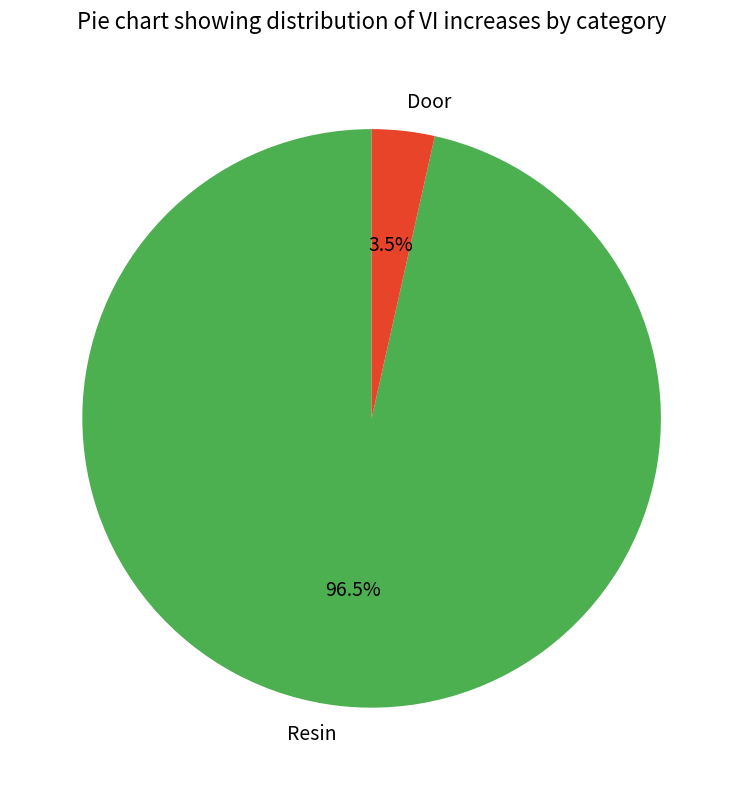

Count the number of slices in the pie.

2